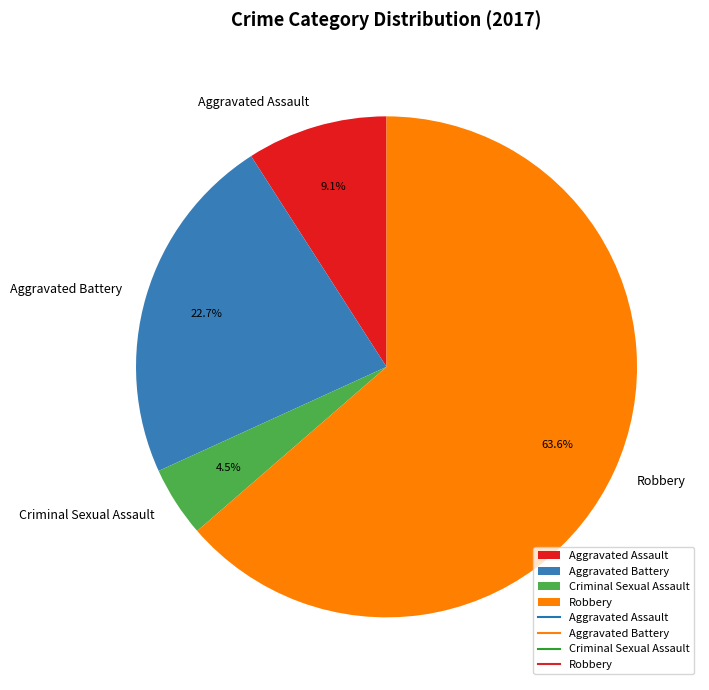

To the nearest percent, what is the difference between the largest and smallest slice percentages?

59%